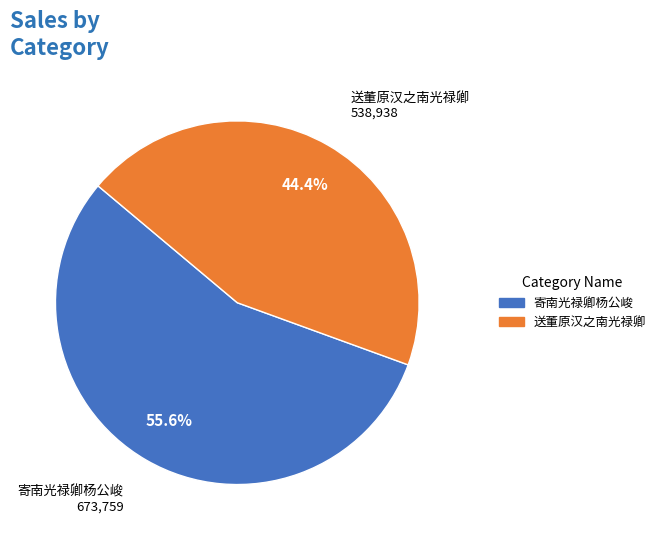

Approximately how many times larger is the value at 寄南光禄卿杨公峻 compared to 送董原汉之南光禄卿?

1.3